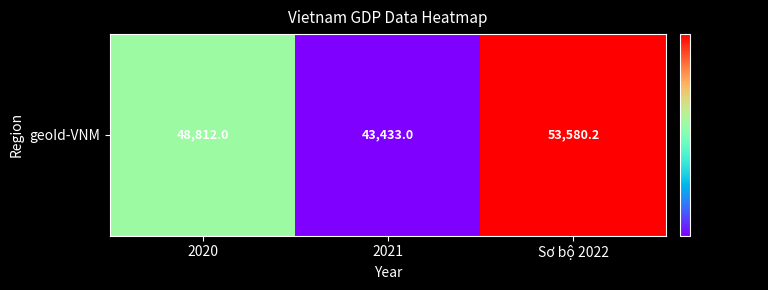

True or false: the data shows 20719.1 at 2020.

False